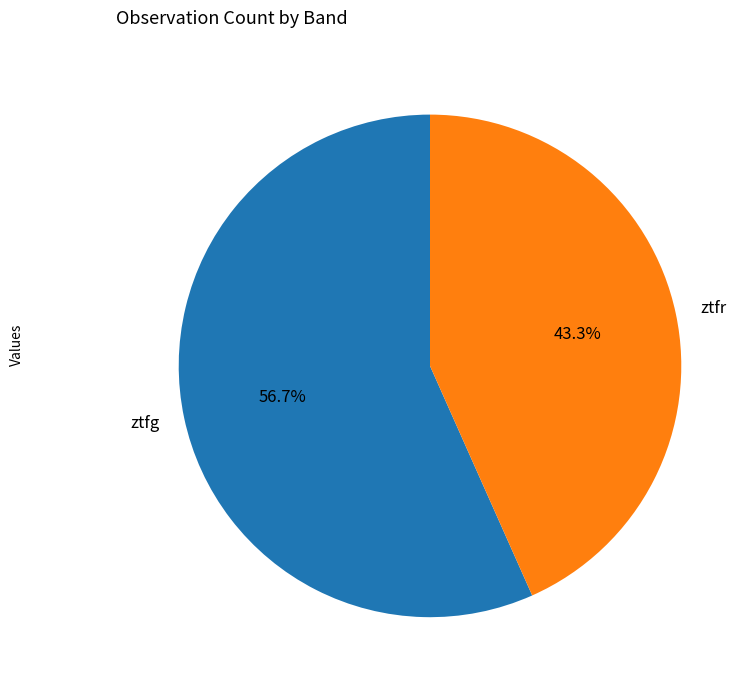

Approximately how many times larger is the value at ztfg compared to ztfr?

1.3